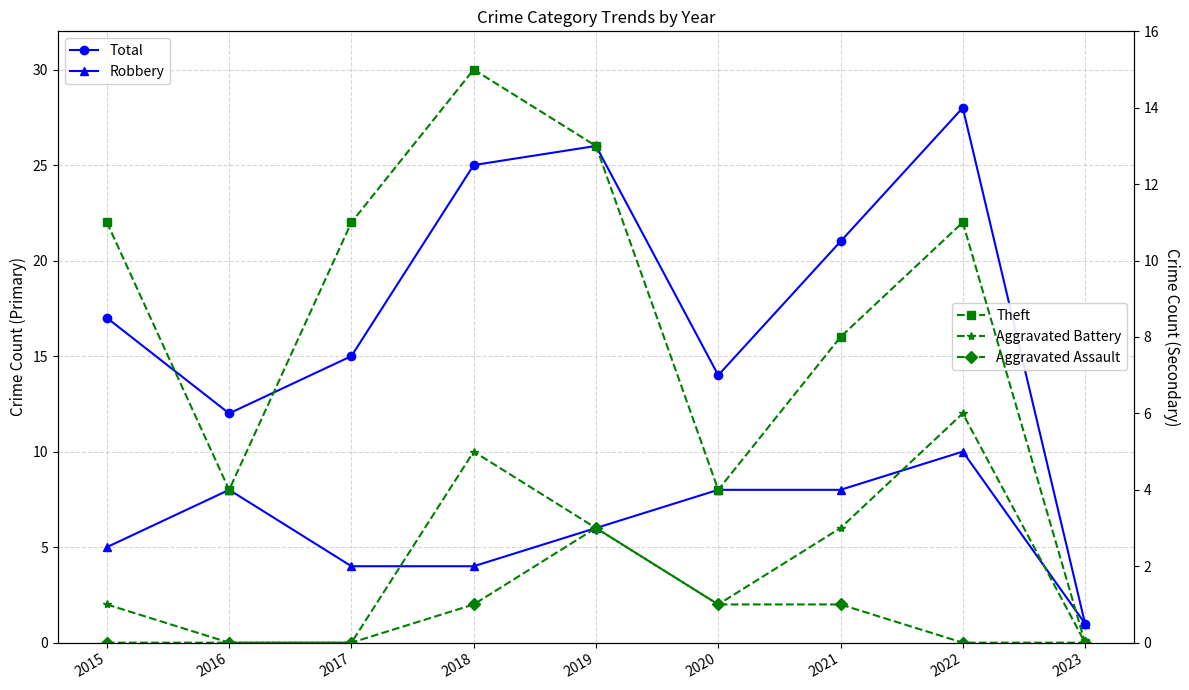

Is it true that Theft equals 6 at 2016?

False